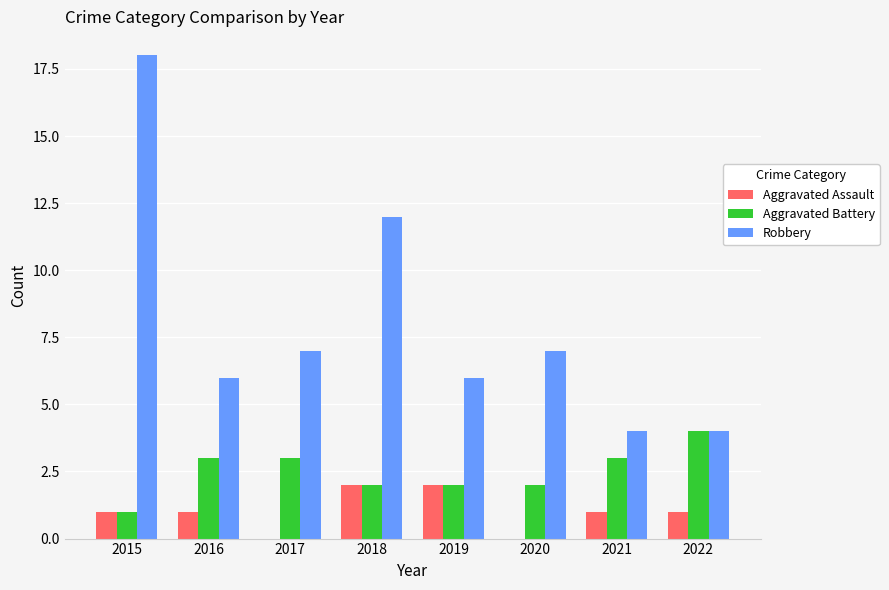

At which category does the chart reach its peak across all series?

2015